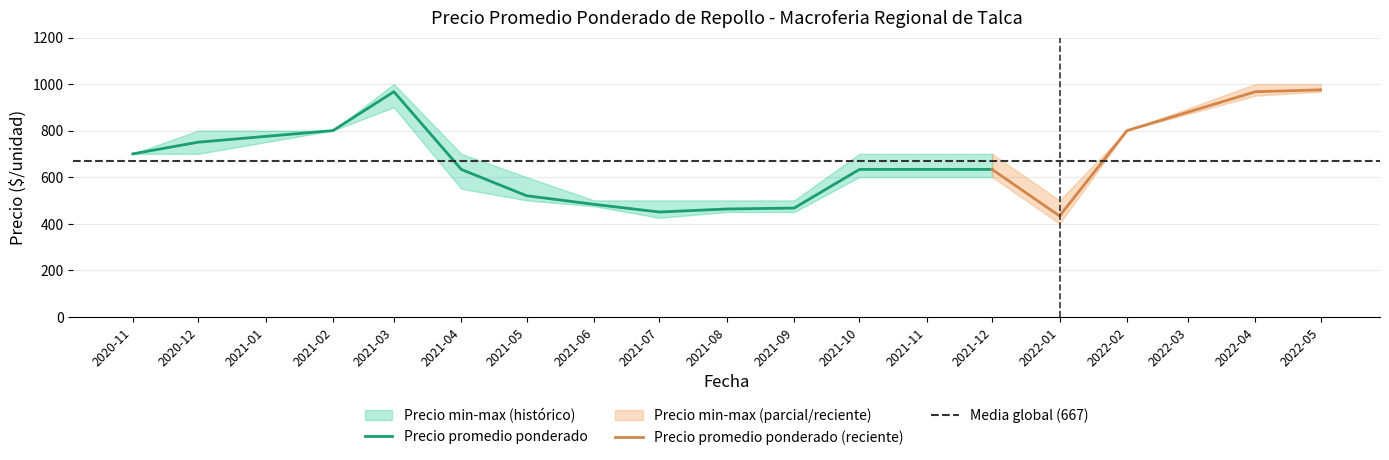

Reading left to right, extract all data points from this chart.

Precio minimo: 2020-11=700	2020-12=700	2021-01=0	2021-02=800	2021-03=900	2021-04=550	2021-05=500	2021-06=475	2021-07=425	2021-08=450	2021-09=450	2021-10=600	2021-11=0	2021-12=600	2022-01=400	2022-02=800	2022-03=0	2022-04=950	2022-05=967
Precio maximo: 2020-11=700	2020-12=800	2021-01=0	2021-02=800	2021-03=1000	2021-04=700	2021-05=600	2021-06=500	2021-07=500	2021-08=500	2021-09=500	2021-10=700	2021-11=0	2021-12=700	2022-01=500	2022-02=800	2022-03=0	2022-04=1000	2022-05=1000
Precio promedio ponderado: 2020-11=700	2020-12=750	2021-01=0	2021-02=800	2021-03=967	2021-04=633	2021-05=520	2021-06=483	2021-07=450	2021-08=463	2021-09=467	2021-10=633	2021-11=0	2021-12=633	2022-01=433	2022-02=800	2022-03=0	2022-04=967	2022-05=975